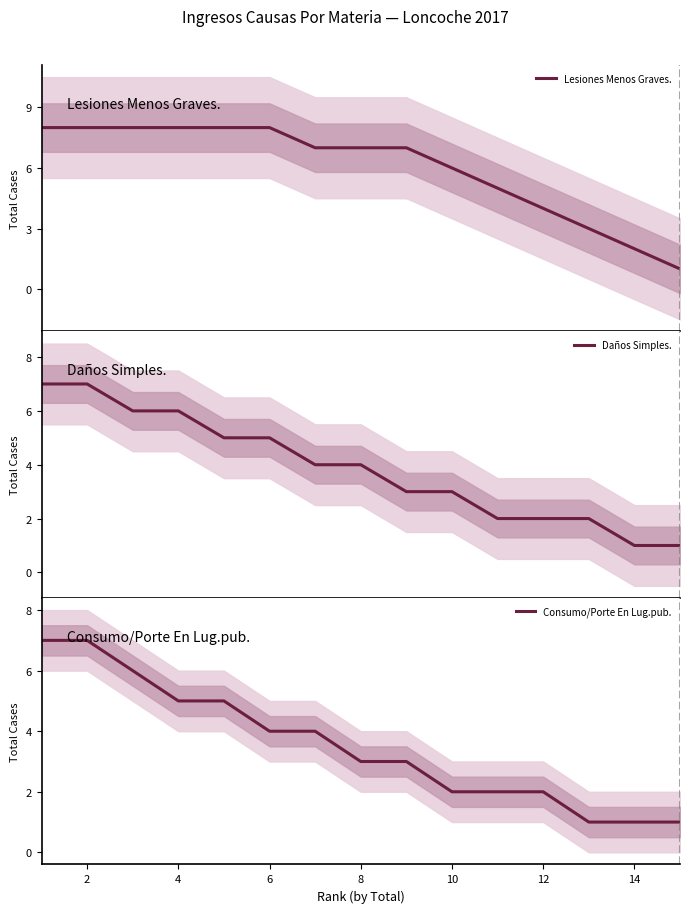

Reading left to right, extract all data points from this chart.

Lesiones Menos Graves.: 8	8	8	8	8	8	7	7	7	6	5	4	3	2	1
Daños Simples.: 7	7	6	6	5	5	4	4	3	3	2	2	2	1	1
Consumo/Porte En Lug.pub.: 7	7	6	5	5	4	4	3	3	2	2	2	1	1	1